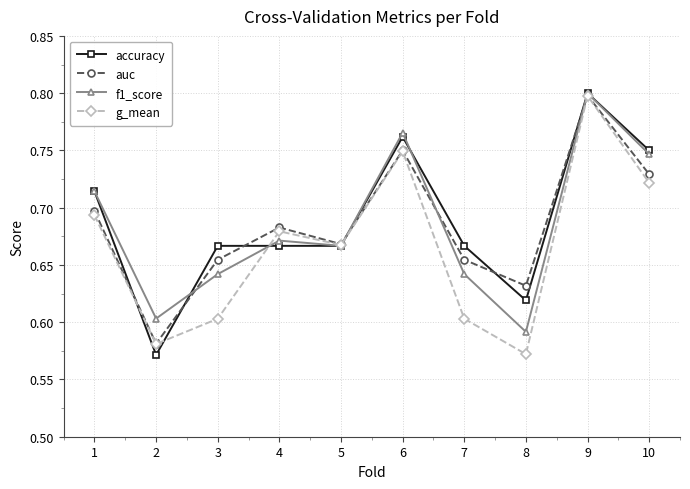

Which category has the lowest value in the accuracy series?

2